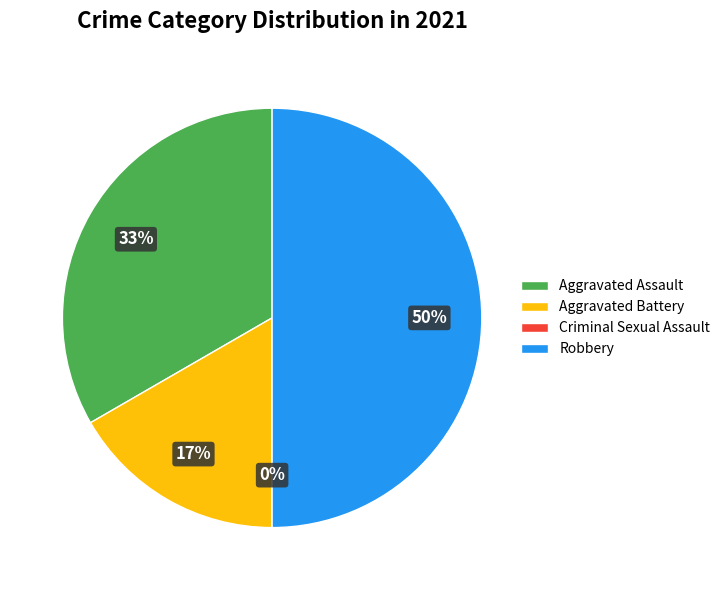

The Criminal Sexual Assault slice represents 1% of the pie. True or false?

False